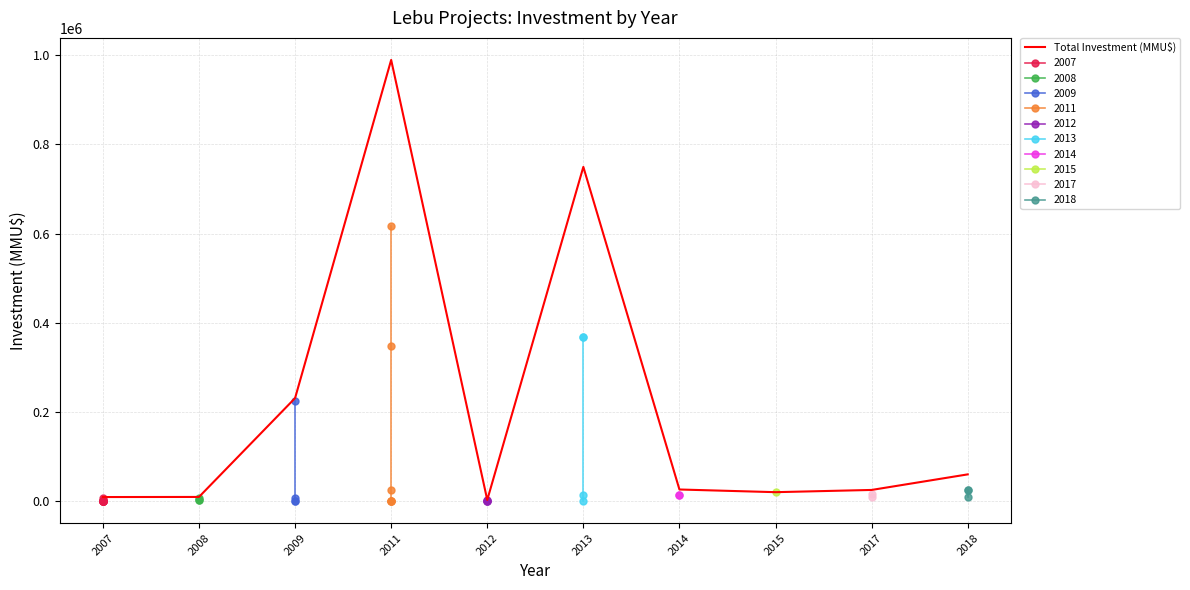

True or false: the data shows 59903 at 2018.

True